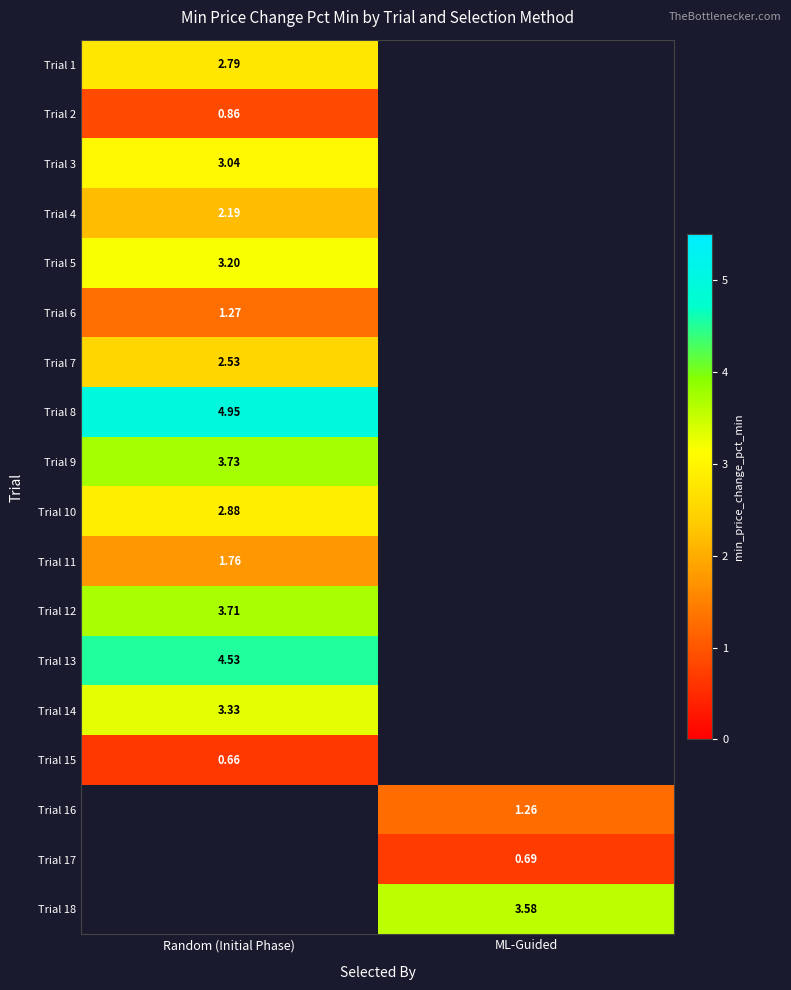

What is the difference between the highest and lowest values at Random (Initial Phase)?

4.3